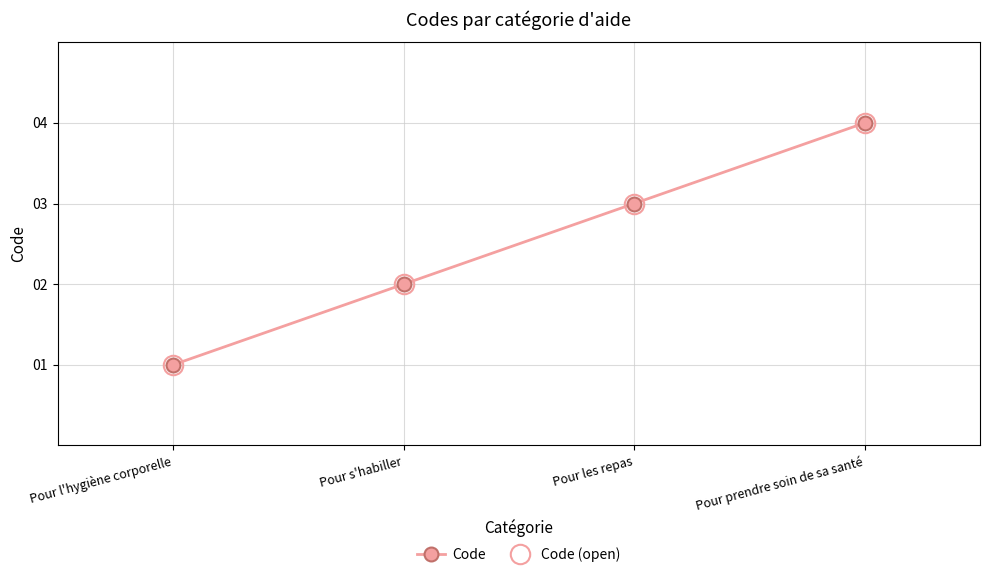

Which series has the largest total across all categories?

Code